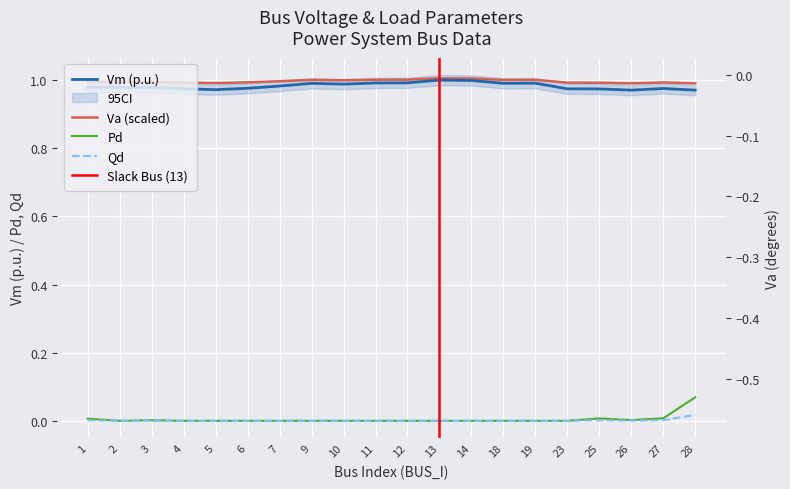

True or false: Pd and Qd intersect in this chart.

False